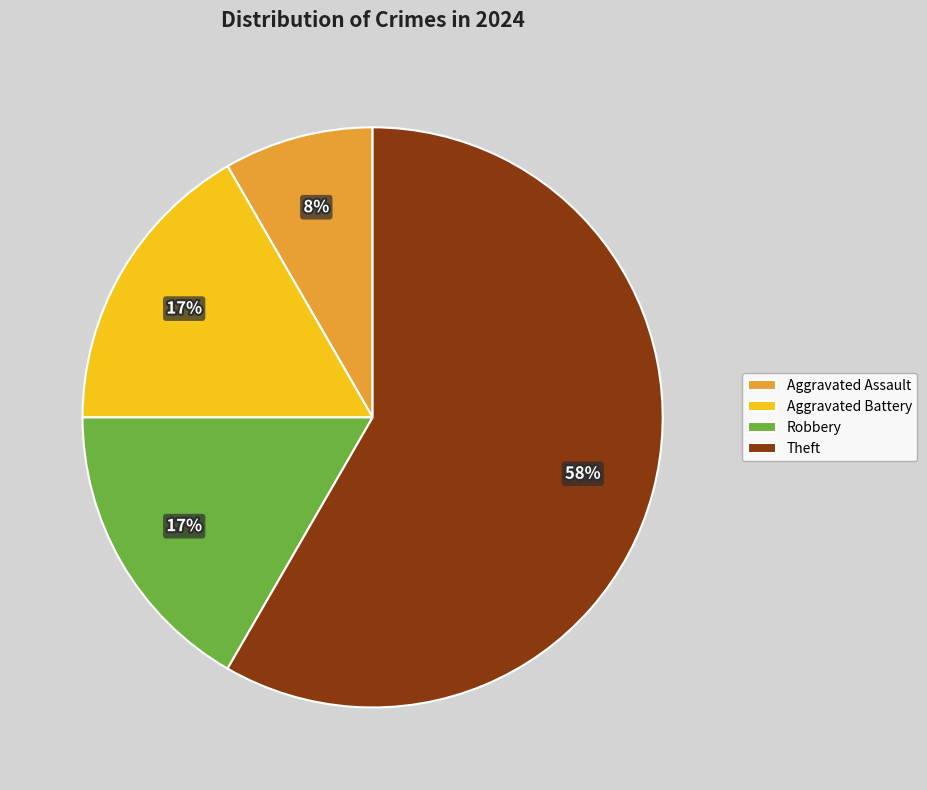

Which category has the biggest portion of the pie?

Theft